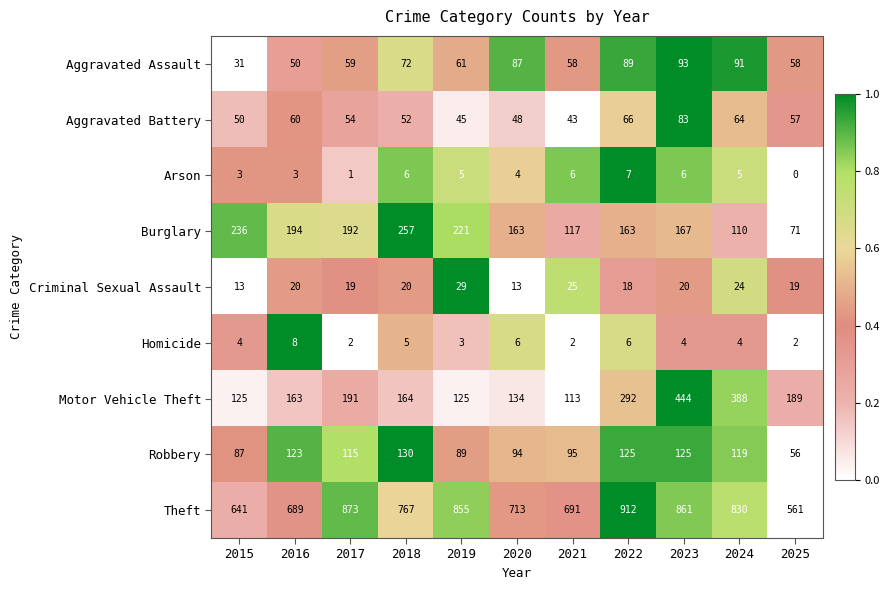

What is the total value across all series at 2022?

1678